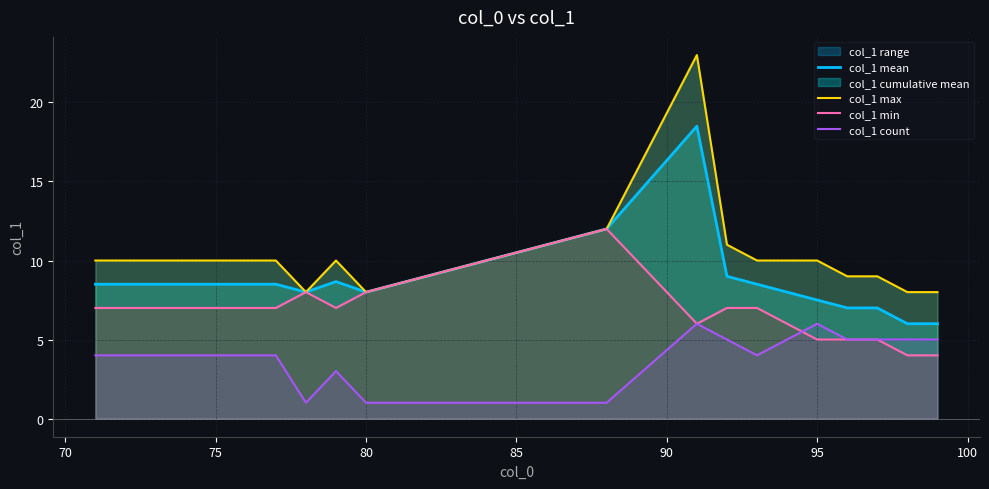

Reading left to right, transcribe all the data shown in this chart.

col_1 mean: 8.5	8.5	8.5	8.5	8.5	8.5	8.5	8.0	8.7	8.0	12.0	18.5	9.0	8.5	8.0	7.5	7.0	7.0	6.0	6.0
col_1 max: 10.0	10.0	10.0	10.0	10.0	10.0	10.0	8.0	10.0	8.0	12.0	23.0	11.0	10.0	10.0	10.0	9.0	9.0	8.0	8.0
col_1 min: 7.0	7.0	7.0	7.0	7.0	7.0	7.0	8.0	7.0	8.0	12.0	6.0	7.0	7.0	6.0	5.0	5.0	5.0	4.0	4.0
col_1 count: 4.0	4.0	4.0	4.0	4.0	4.0	4.0	1.0	3.0	1.0	1.0	6.0	5.0	4.0	5.0	6.0	5.0	5.0	5.0	5.0